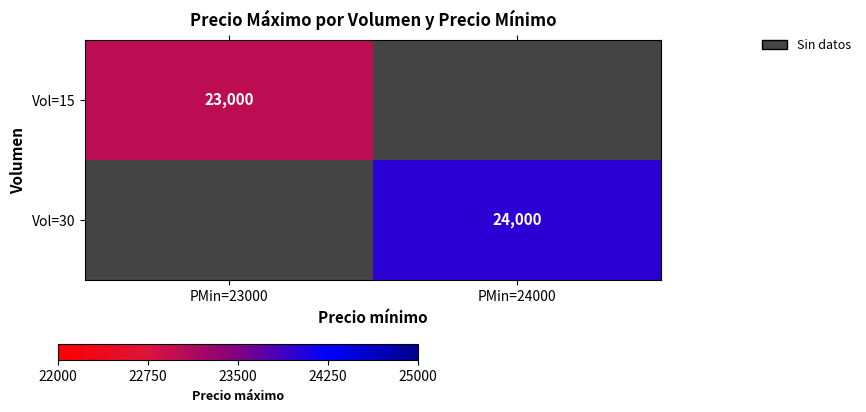

Is the value of Vol=30 at PMin=24000 greater than the value of Vol=15 at PMin=23000?

Yes